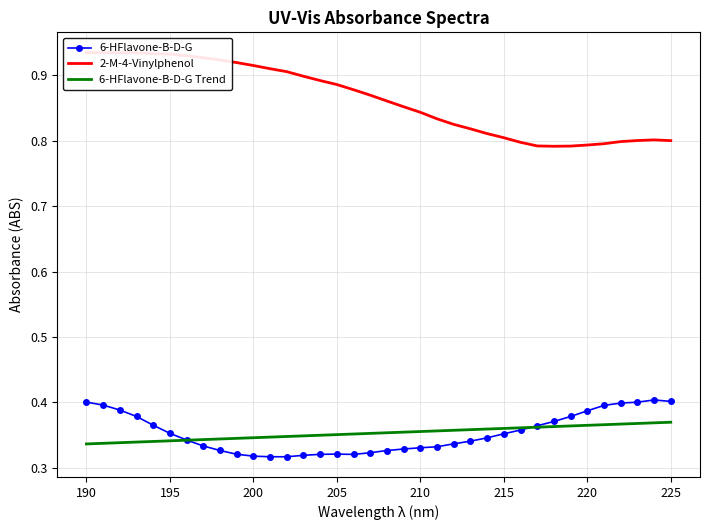

Reading left to right, what are all the values shown in this chart?

6-HFlavone-B-D-G: 0.4	0.4	0.4	0.4	0.4	0.4	0.3	0.3	0.3	0.3	0.3	0.3	0.3	0.3	0.3	0.3	0.3	0.3	0.3	0.3	0.3	0.3	0.3	0.3	0.3	0.4	0.4	0.4	0.4	0.4	0.4	0.4	0.4	0.4	0.4	0.4
2-M-4-Vinylphenol: 0.9	0.9	0.9	0.9	0.9	0.9	0.9	0.9	0.9	0.9	0.9	0.9	0.9	0.9	0.9	0.9	0.9	0.9	0.9	0.9	0.8	0.8	0.8	0.8	0.8	0.8	0.8	0.8	0.8	0.8	0.8	0.8	0.8	0.8	0.8	0.8
6-HFlavone-B-D-G Trend: 0.3	0.3	0.3	0.3	0.3	0.3	0.3	0.3	0.3	0.3	0.3	0.3	0.3	0.3	0.3	0.4	0.4	0.4	0.4	0.4	0.4	0.4	0.4	0.4	0.4	0.4	0.4	0.4	0.4	0.4	0.4	0.4	0.4	0.4	0.4	0.4